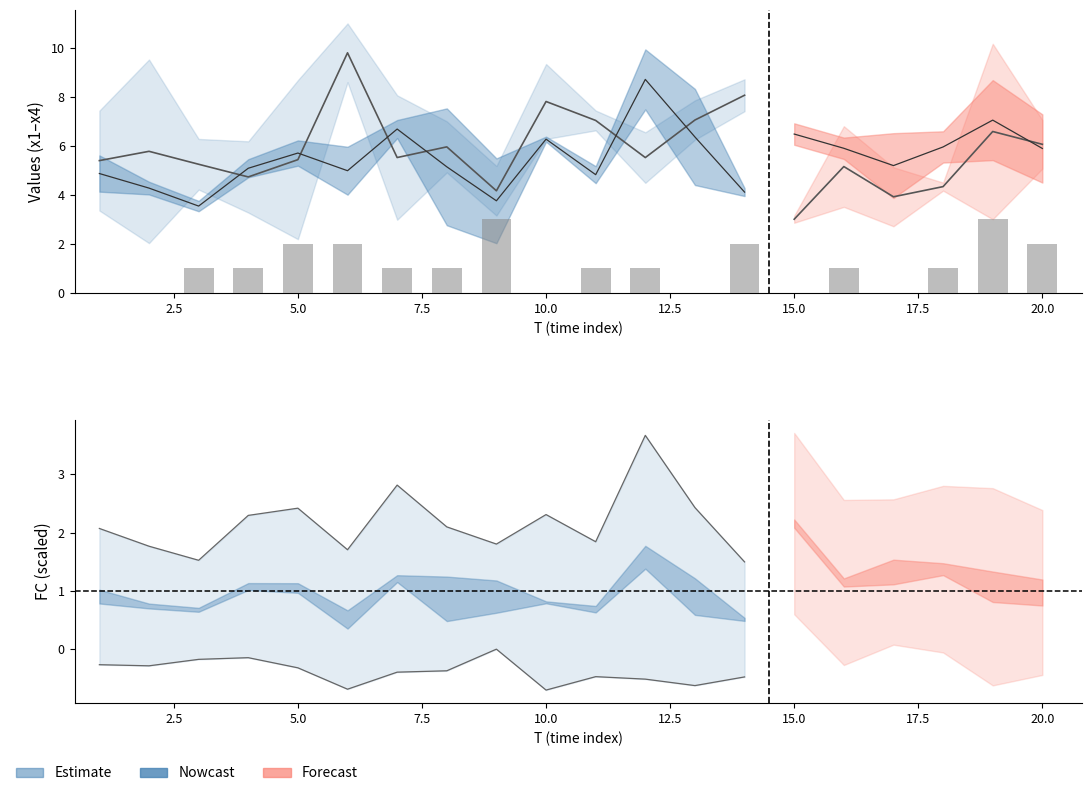

Which series has the widest spread of values?

x2